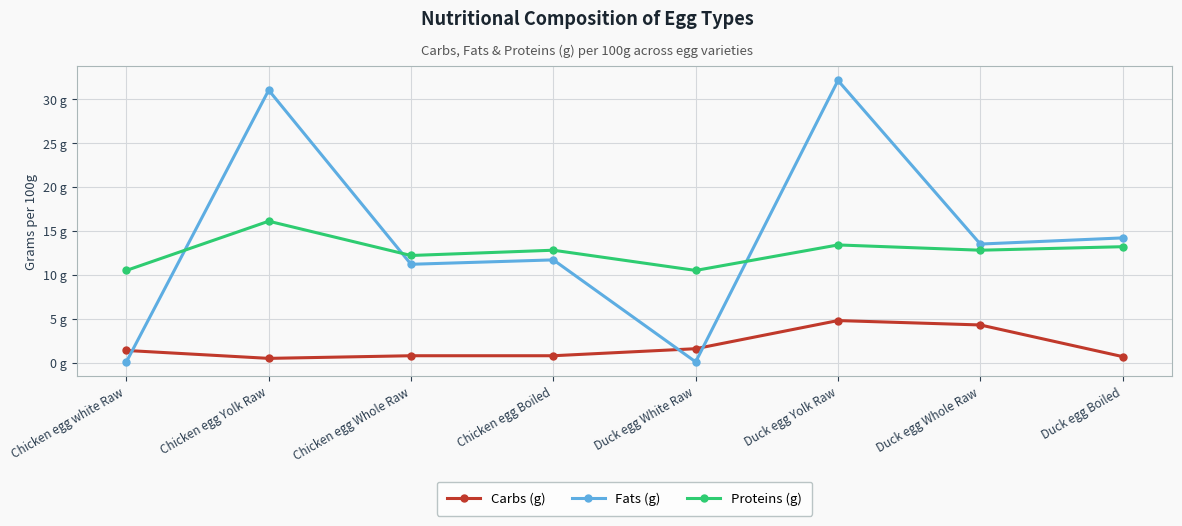

Where is Fats (g) nearest to the value 16?

Duck egg Boiled